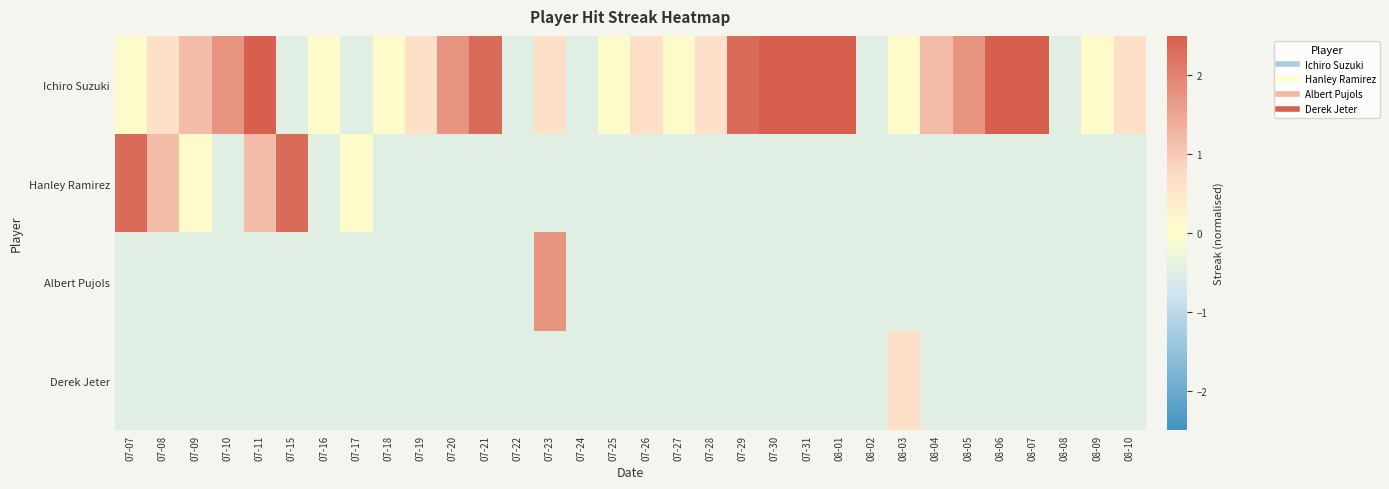

Which label corresponds to the smallest value in the chart?

07-15